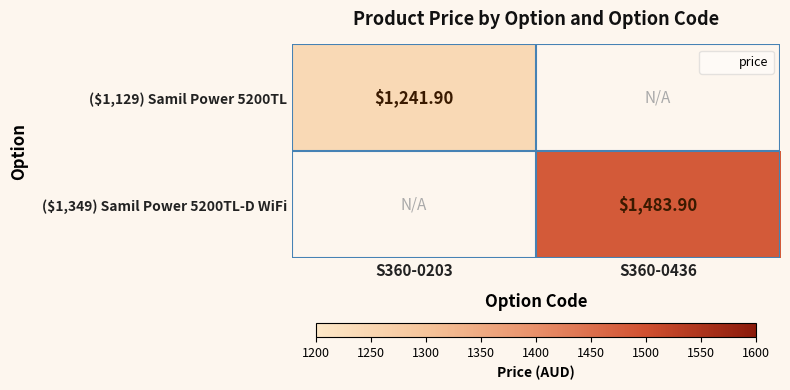

At which label is ($1,129) Samil Power 5200TL closest to 1241?

S360-0203